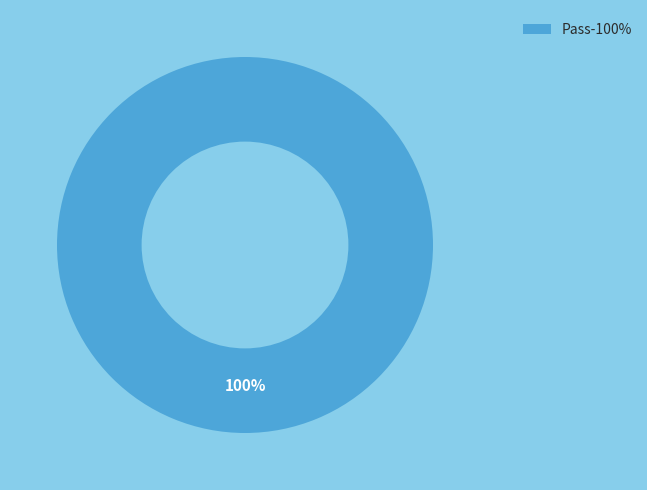

Rank the categories by value from highest to lowest.

Pass-100%